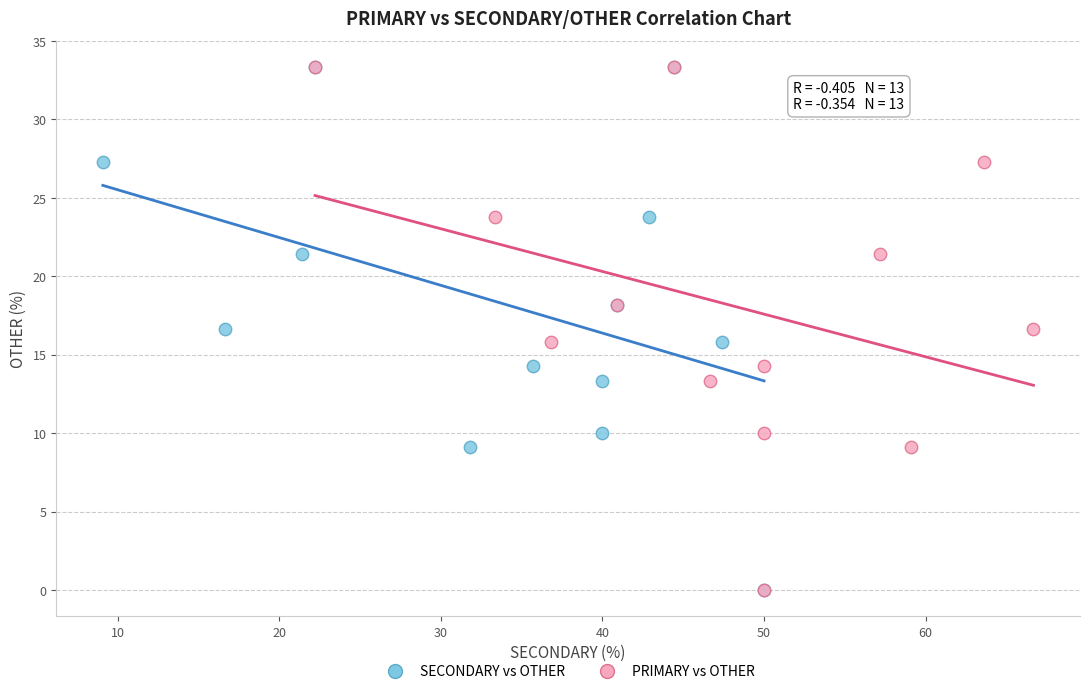

What are all the series names shown in the legend?

SECONDARY vs OTHER, PRIMARY vs OTHER